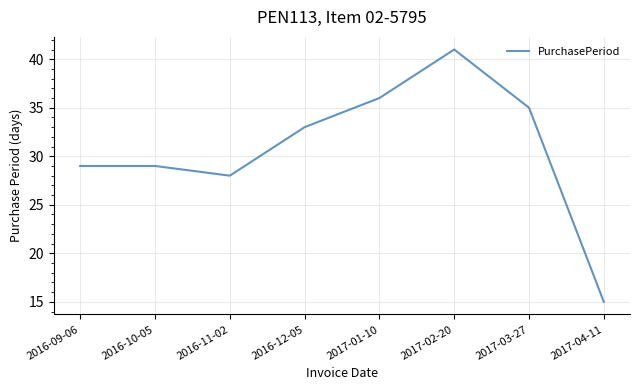

Where is the data nearest to the value 28?

2016-11-02